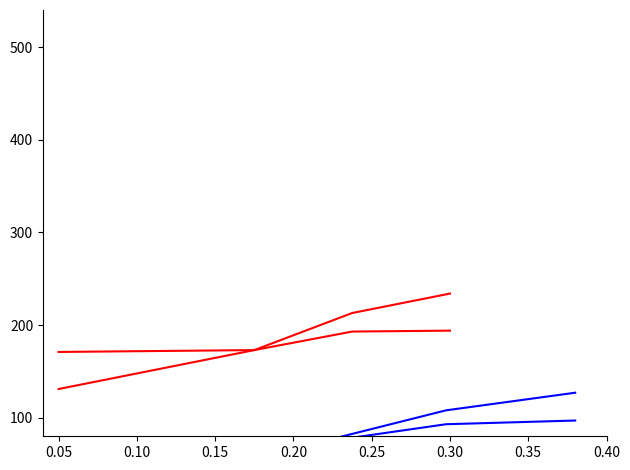

Rank the series by their maximum value, from highest to lowest.

Series_171_173_v2, Series_171_173, Series_71_97_v2, Series_71_97